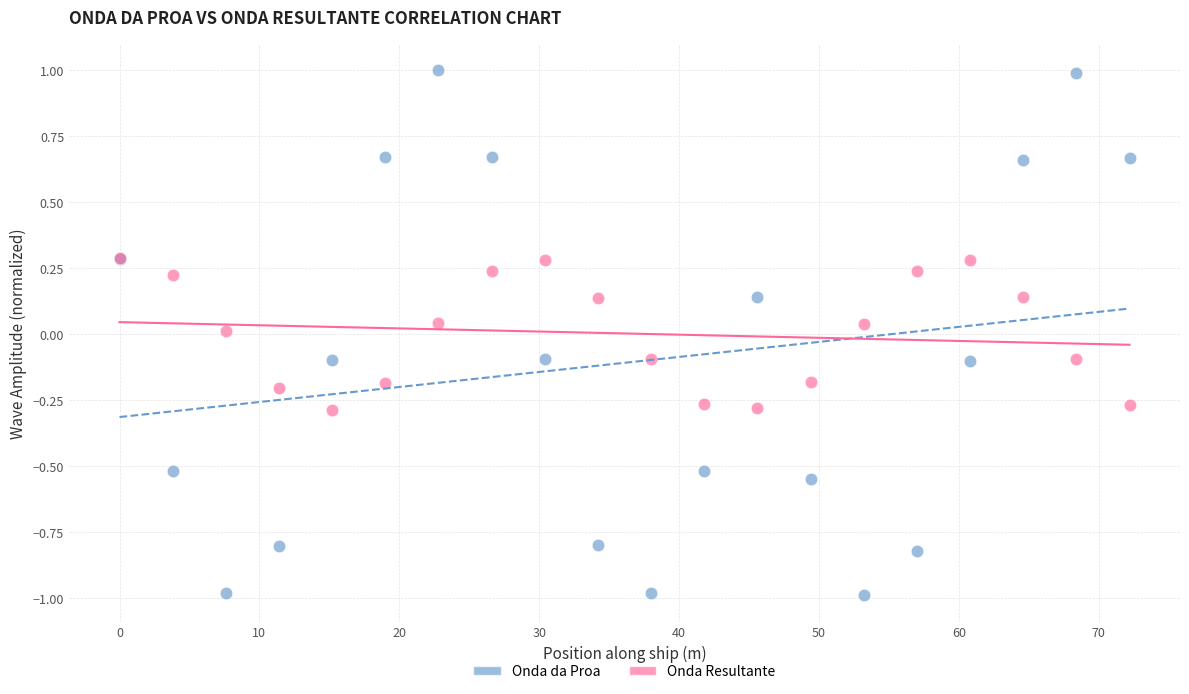

What are all the series names shown in the legend?

Onda da Proa, Onda Resultante